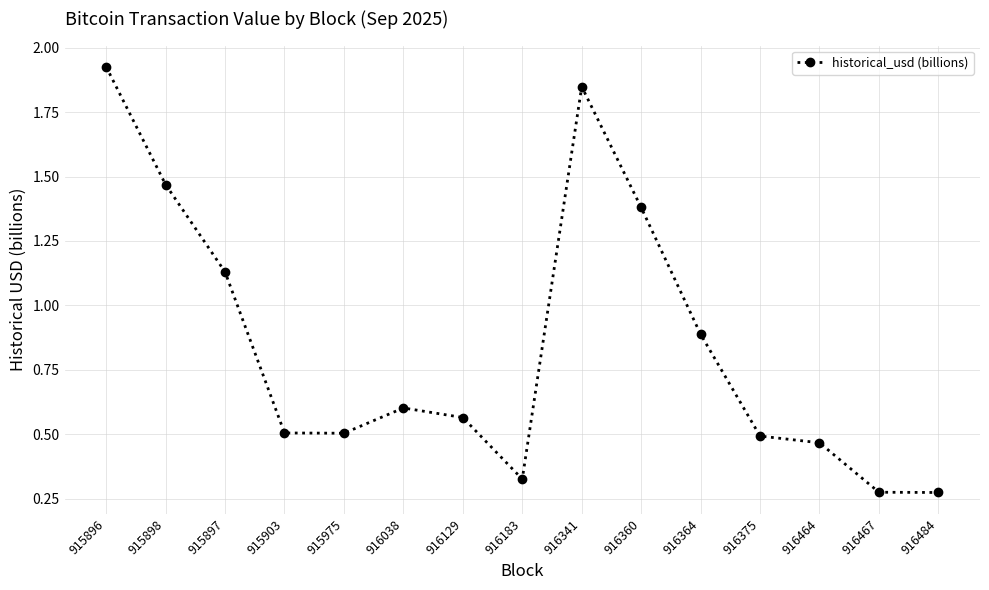

Where is the first local maximum?

916038